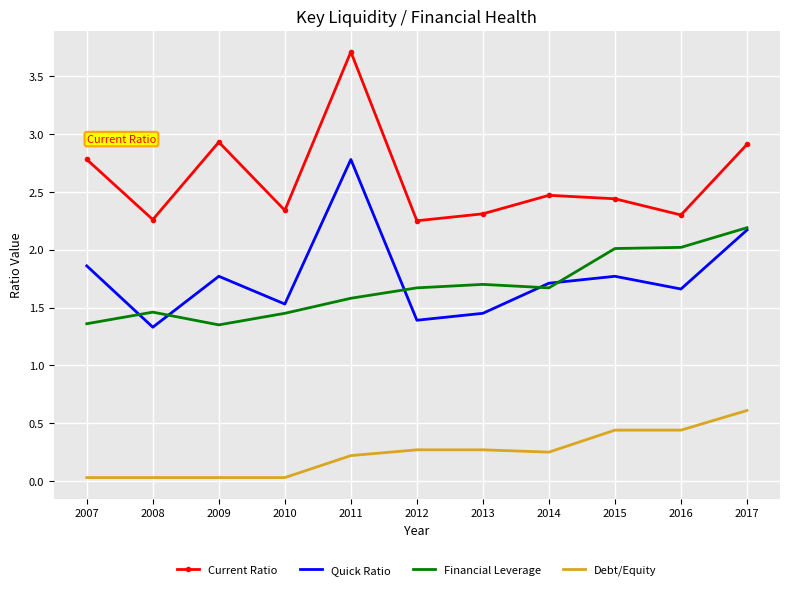

Is the value of Financial Leverage at 2015 greater than the value of Current Ratio at 2014?

No